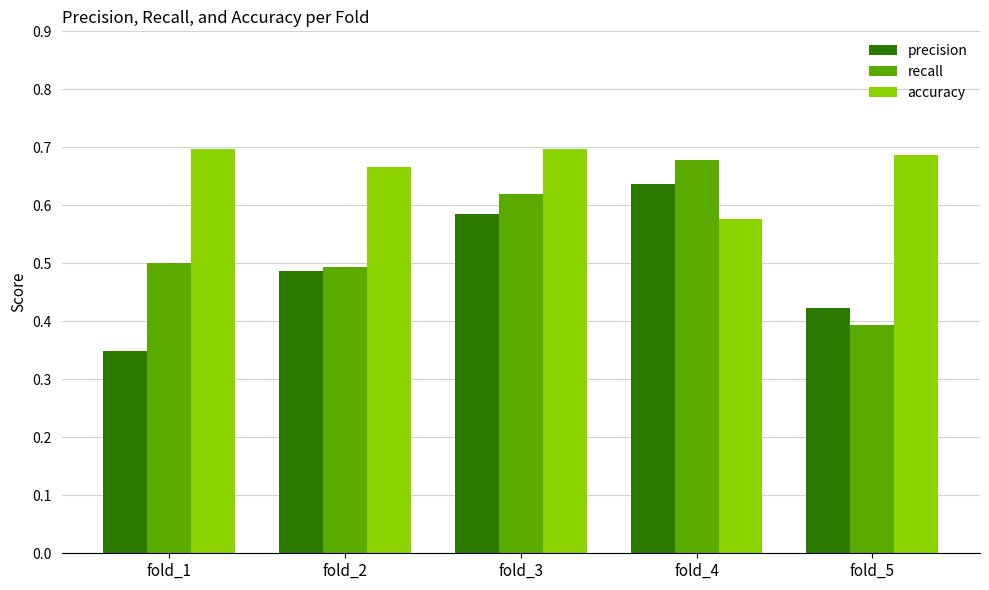

True or false: recall has a value of 0.2 at fold_2.

False